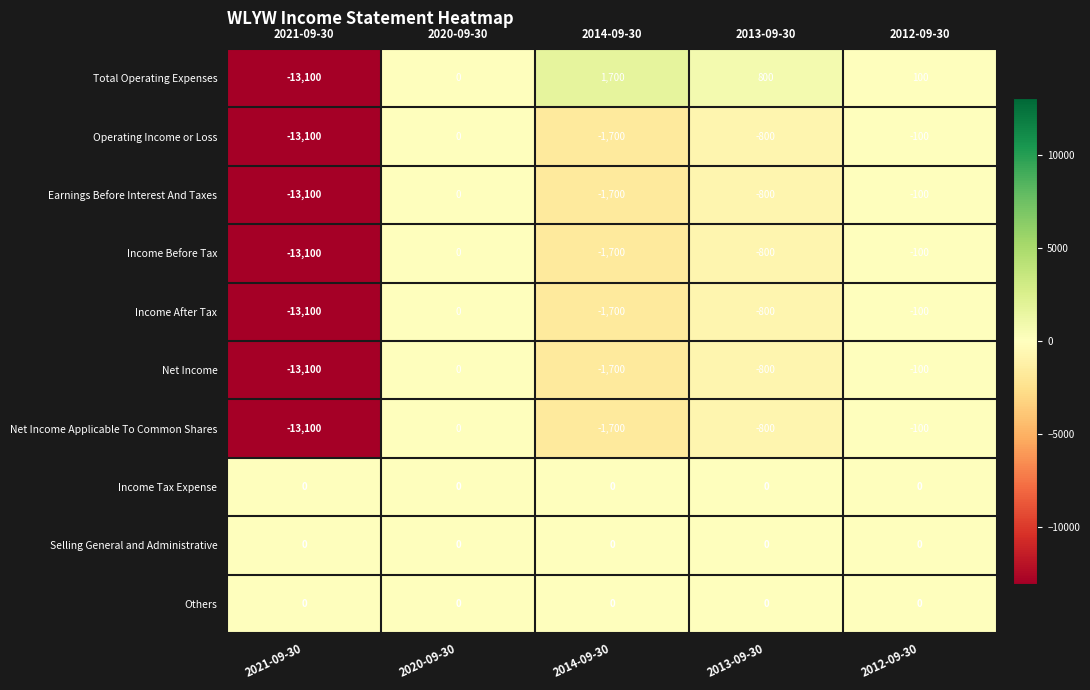

At which label does Operating Income or Loss first exceed -800?

2020-09-30